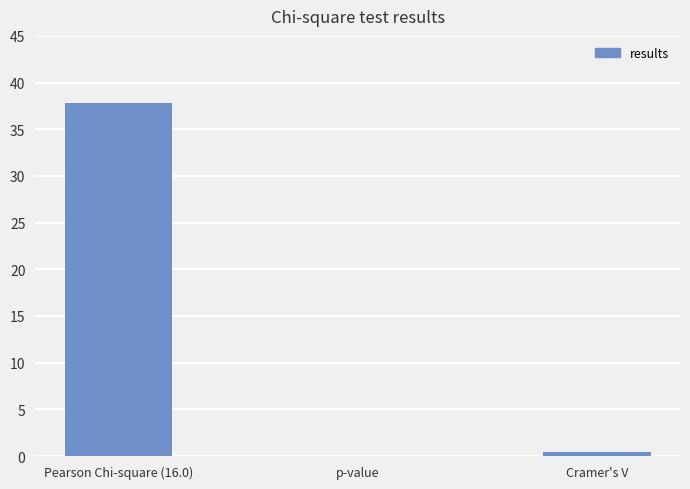

Which label corresponds to the largest value in the chart?

Pearson Chi-square (16.0)